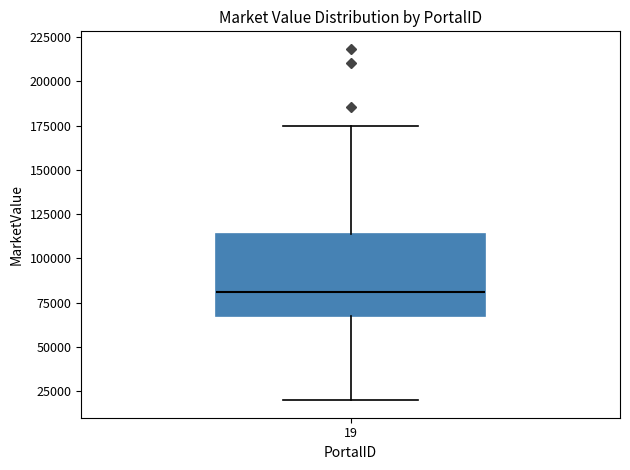

Read this box plot against the y-axis: the position of the median line, the range covered by the box, and the ends of both whiskers. The values are not printed on the chart, so give them approximately, as read against the axis.

median 80000, box 70000 to 115000, whiskers 20000 to 175000